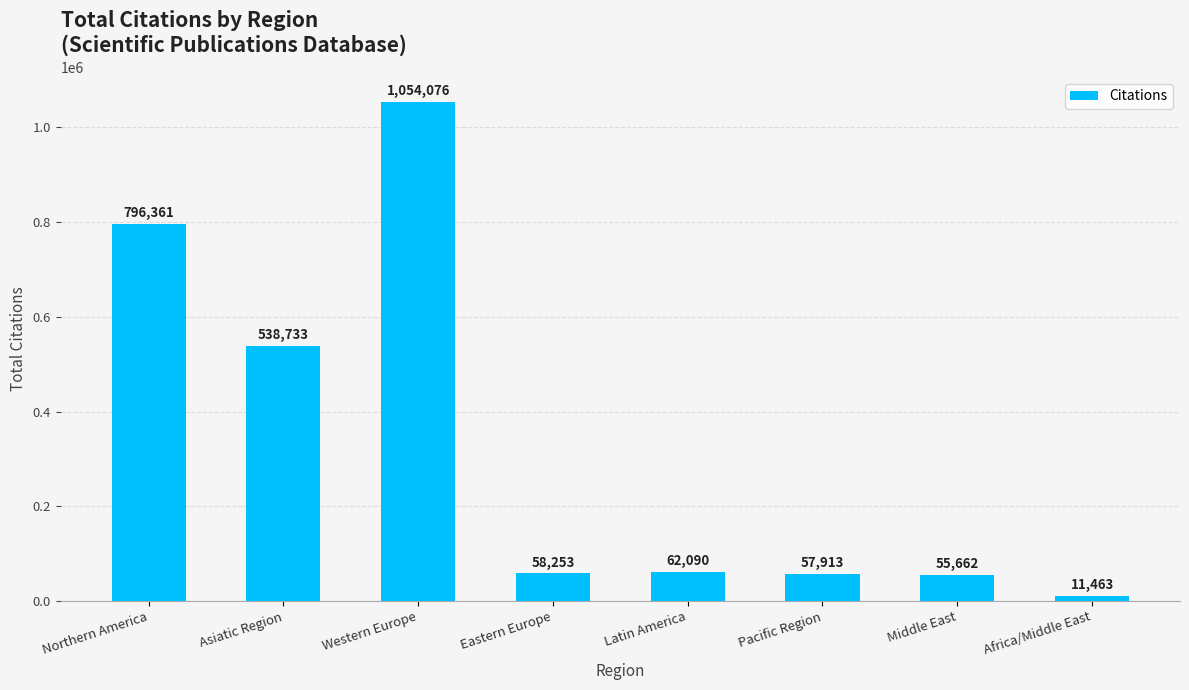

Which has a higher value, Asiatic Region or Western Europe?

Western Europe